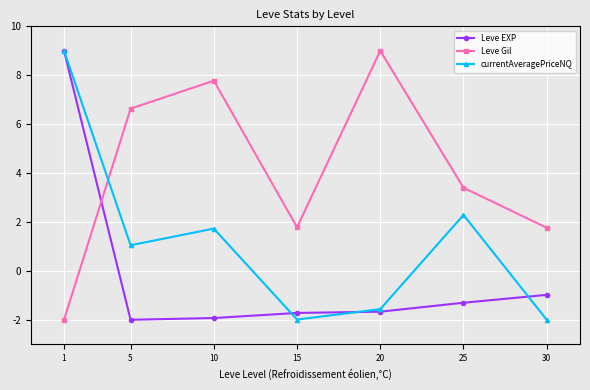

How many interior local valleys does the Leve Gil series have?

1